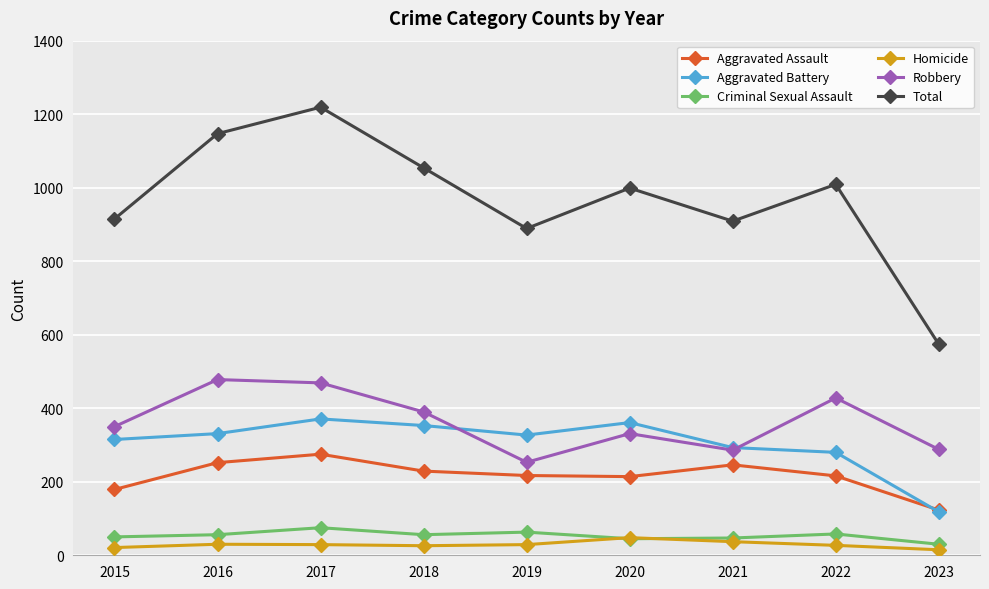

True or false: Robbery has more than 1 interior local peaks.

True